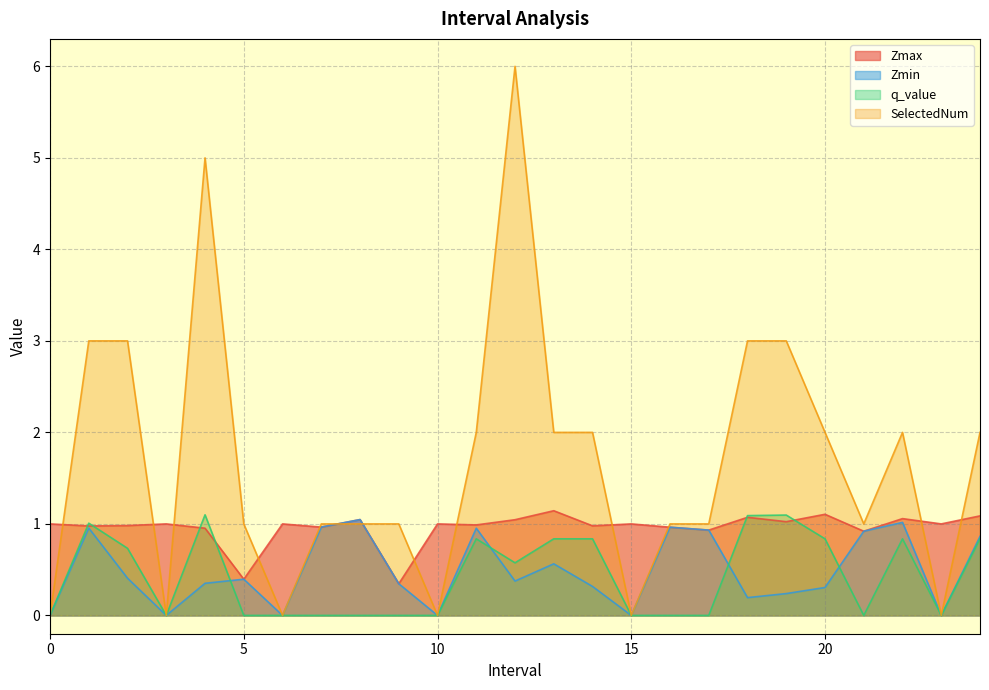

Which series ends up on top after the final intersection of Zmin and q_value?

Zmin